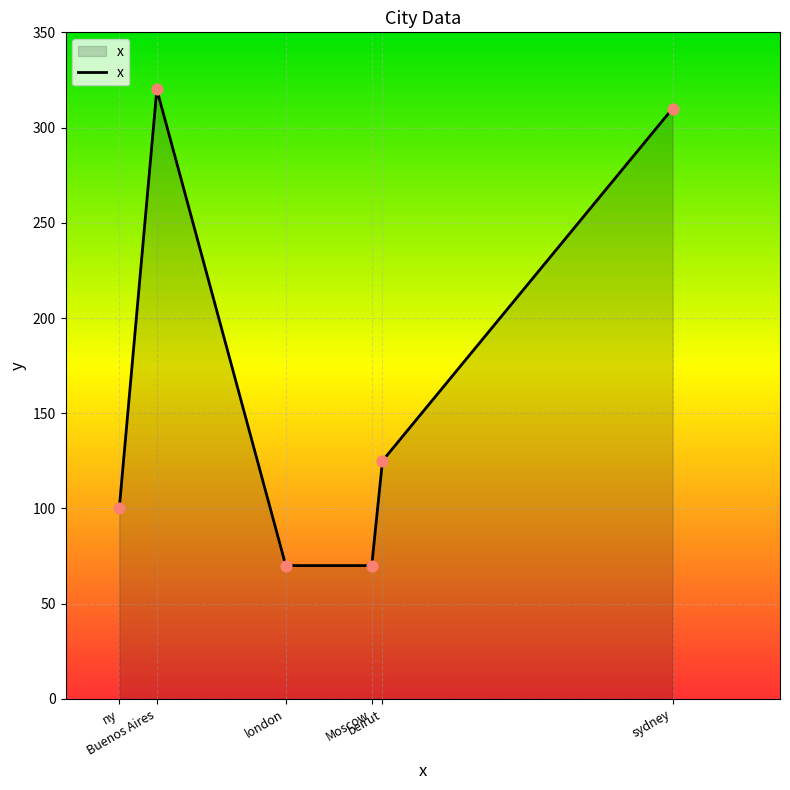

What is the ratio of the value at beirut to the value at sydney?

0.4